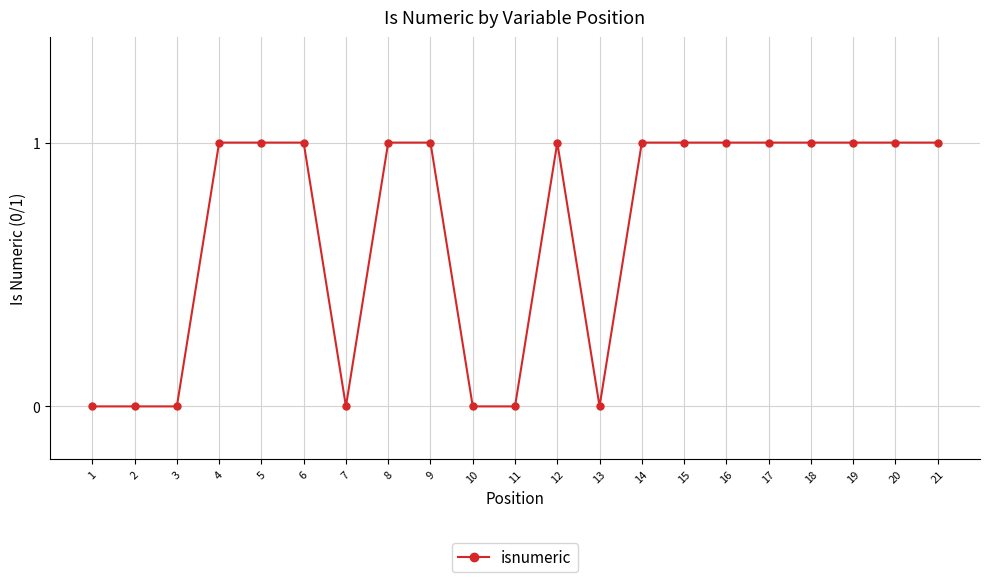

True or false: the data has more than 0 interior local peaks.

True